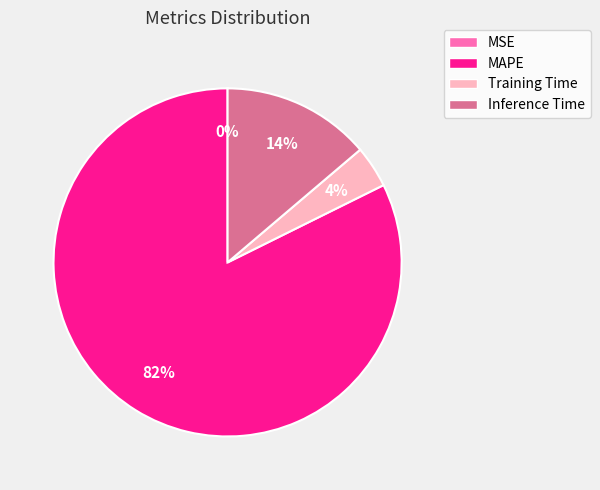

To the nearest percent, what is the difference between the largest and smallest slice percentages?

82%